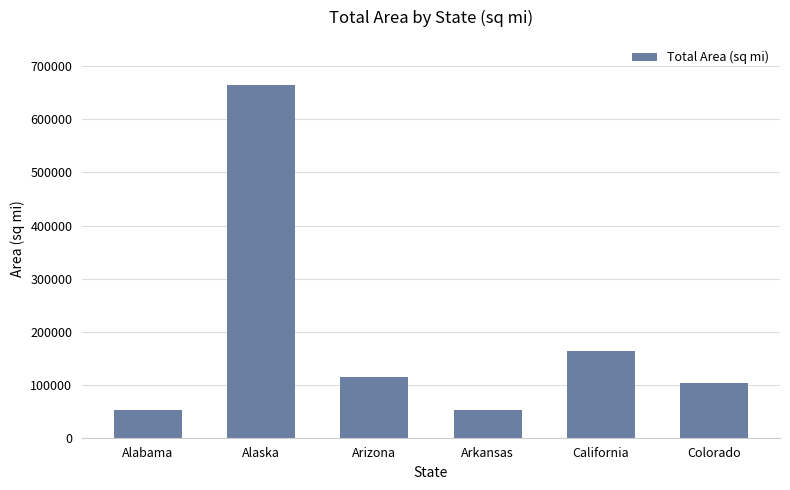

Does the chart contain any negative values?

No